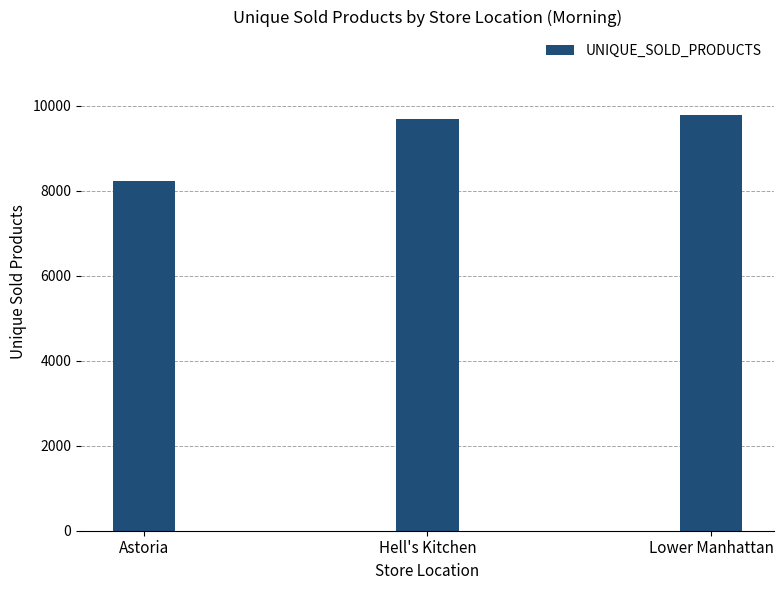

Rank the categories by value from lowest to highest.

Astoria, Hell's Kitchen, Lower Manhattan